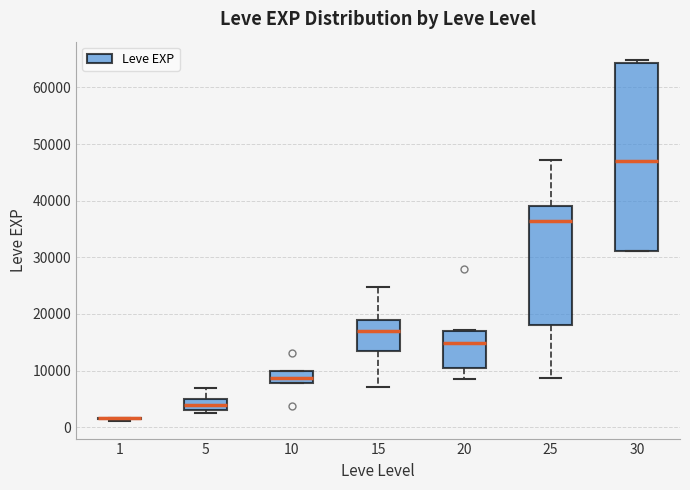

Reading left to right, transcribe this box plot: for each box, give where its median line is, the range the box spans, and where its two whiskers end, as read against the y-axis. The values are not printed on the chart, so give them approximately, as read against the axis.

1: box collapsed to a line at 2000, whiskers 1000 to 2000
5: median 4000, box 3000 to 5000, whiskers 2000 to 7000
10: median 9000, box 8000 to 10000, whiskers 8000 to 10000
15: median 17000, box 14000 to 19000, whiskers 7000 to 25000
20: median 15000, box 10000 to 17000, whiskers 9000 to 17000
25: median 36000, box 18000 to 39000, whiskers 9000 to 47000
30: median 47000, box 31000 to 64000, whiskers 31000 to 65000